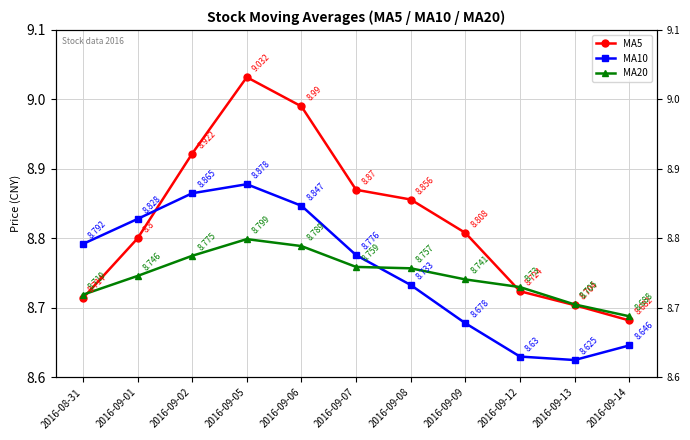

Is it true that MA5 equals 8.9 at 2016-09-07?

True